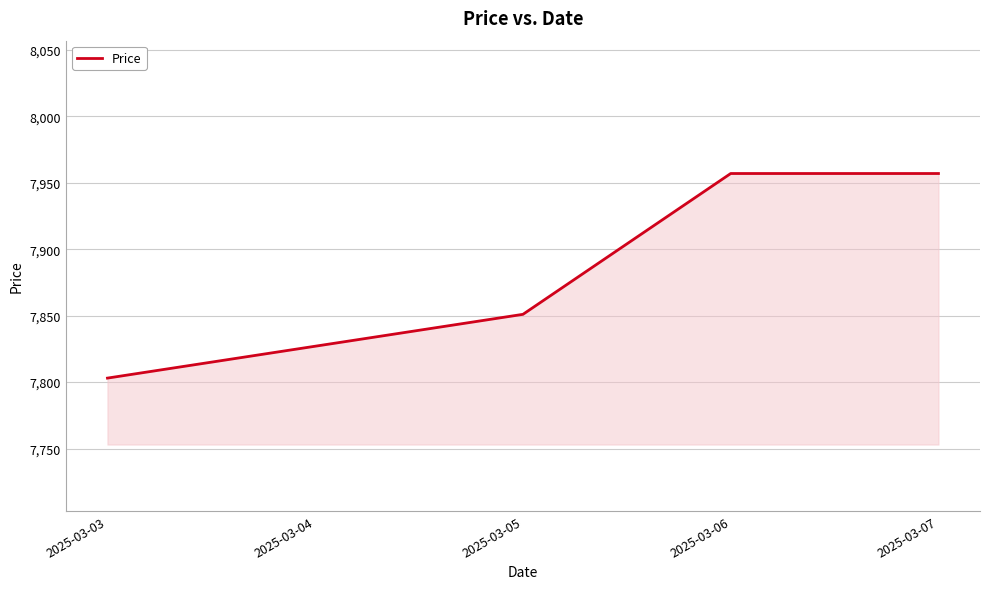

Count the values in the range 7827 to 7957.

4